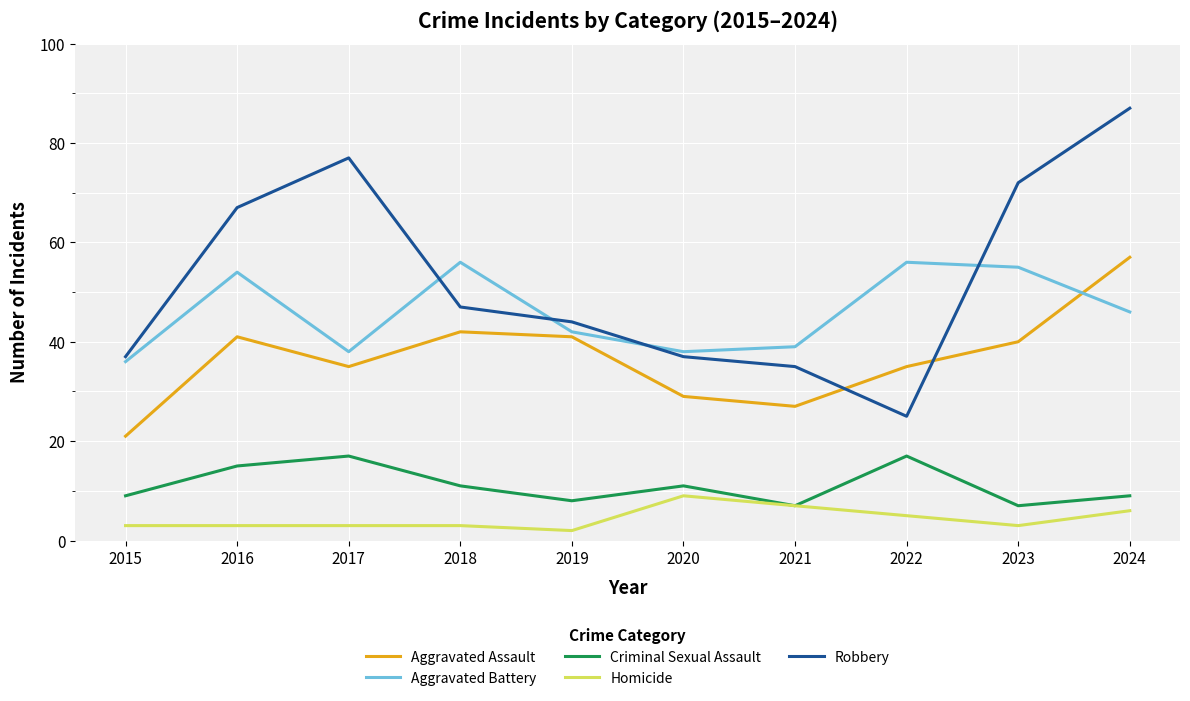

Reading left to right, list all the values displayed in this chart.

Aggravated Assault: 21	41	35	42	41	29	27	35	40	57
Aggravated Battery: 36	54	38	56	42	38	39	56	55	46
Criminal Sexual Assault: 9	15	17	11	8	11	7	17	7	9
Homicide: 3	3	3	3	2	9	7	5	3	6
Robbery: 37	67	77	47	44	37	35	25	72	87